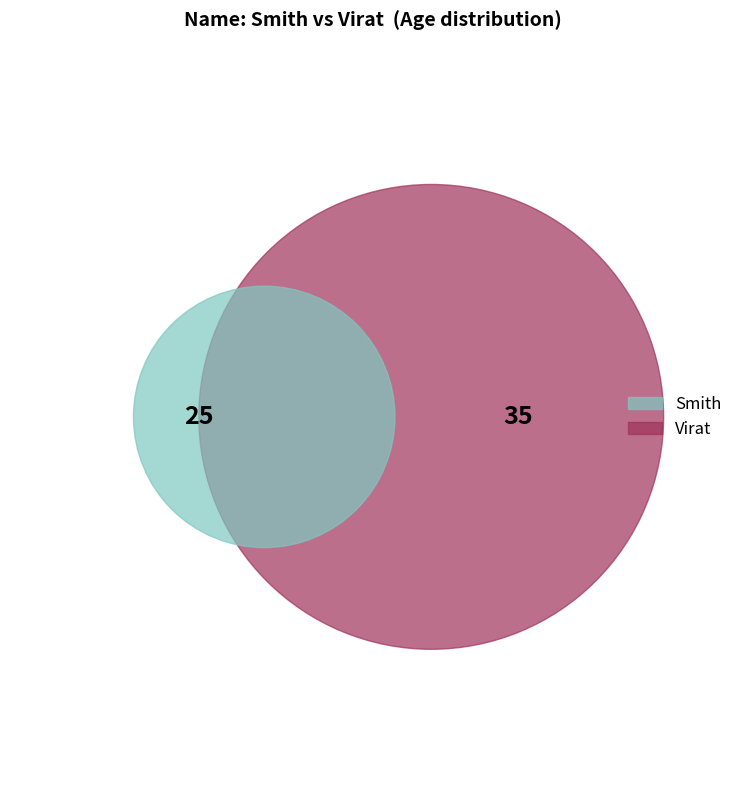

To the nearest percent, what portion does Smith represent?

42%